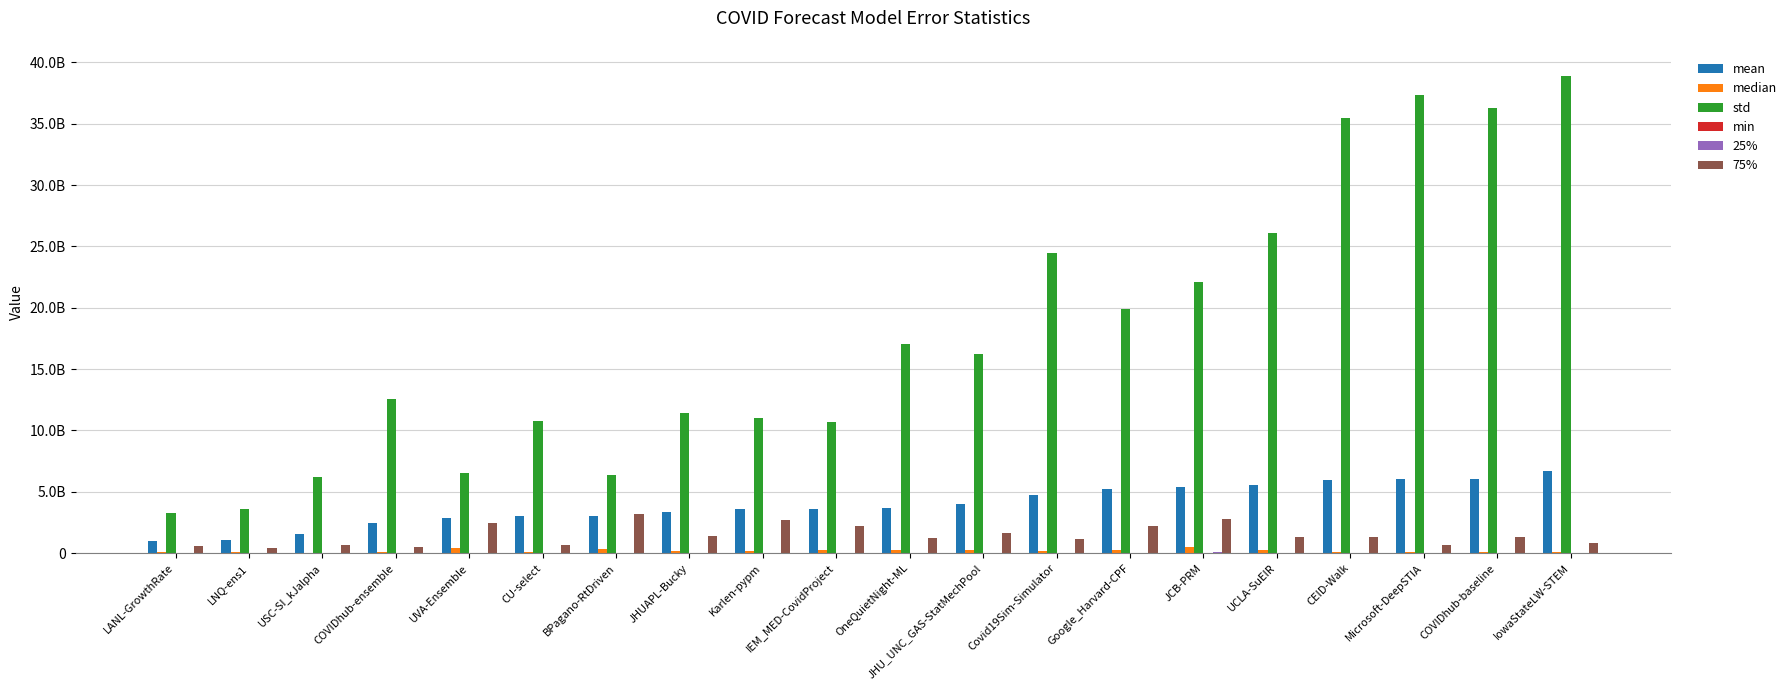

Which has a higher value, Covid19Sim-Simulator or JHUAPL-Bucky?

Covid19Sim-Simulator